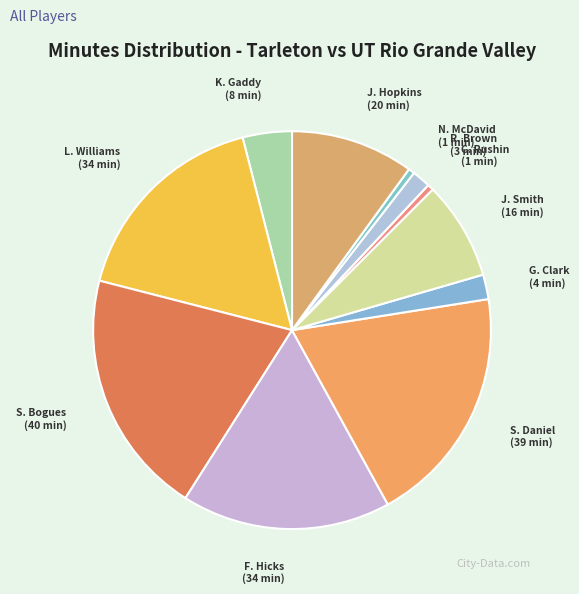

How many slices are in this pie chart?

11